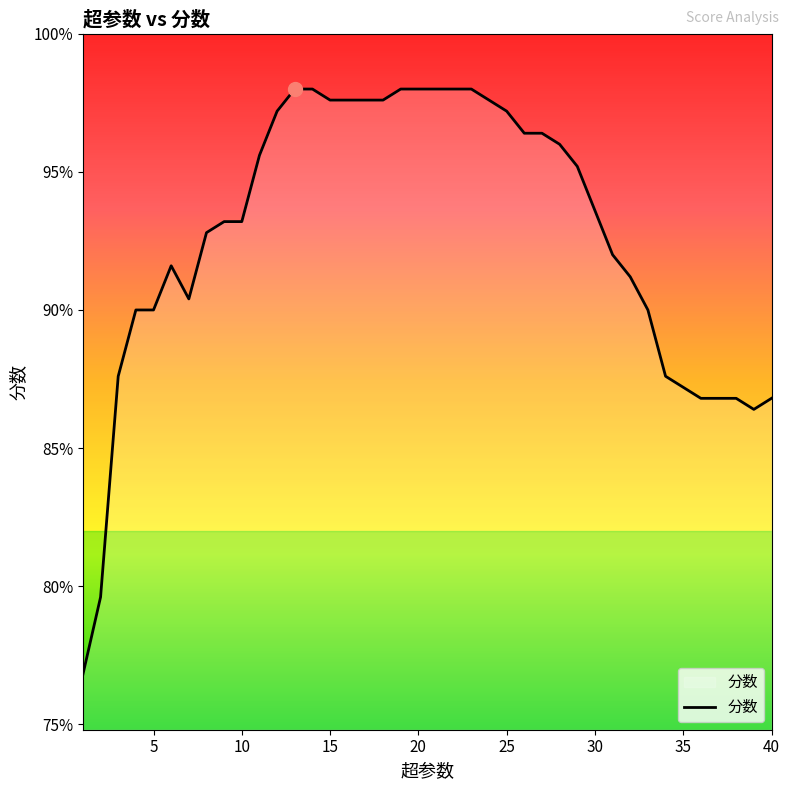

Reading left to right, extract all data points from this chart.

0.8	0.8	0.9	0.9	0.9	0.9	0.9	0.9	0.9	0.9	1.0	1.0	1.0	1.0	1.0	1.0	1.0	1.0	1.0	1.0	1.0	1.0	1.0	1.0	1.0	1.0	1.0	1.0	1.0	0.9	0.9	0.9	0.9	0.9	0.9	0.9	0.9	0.9	0.9	0.9